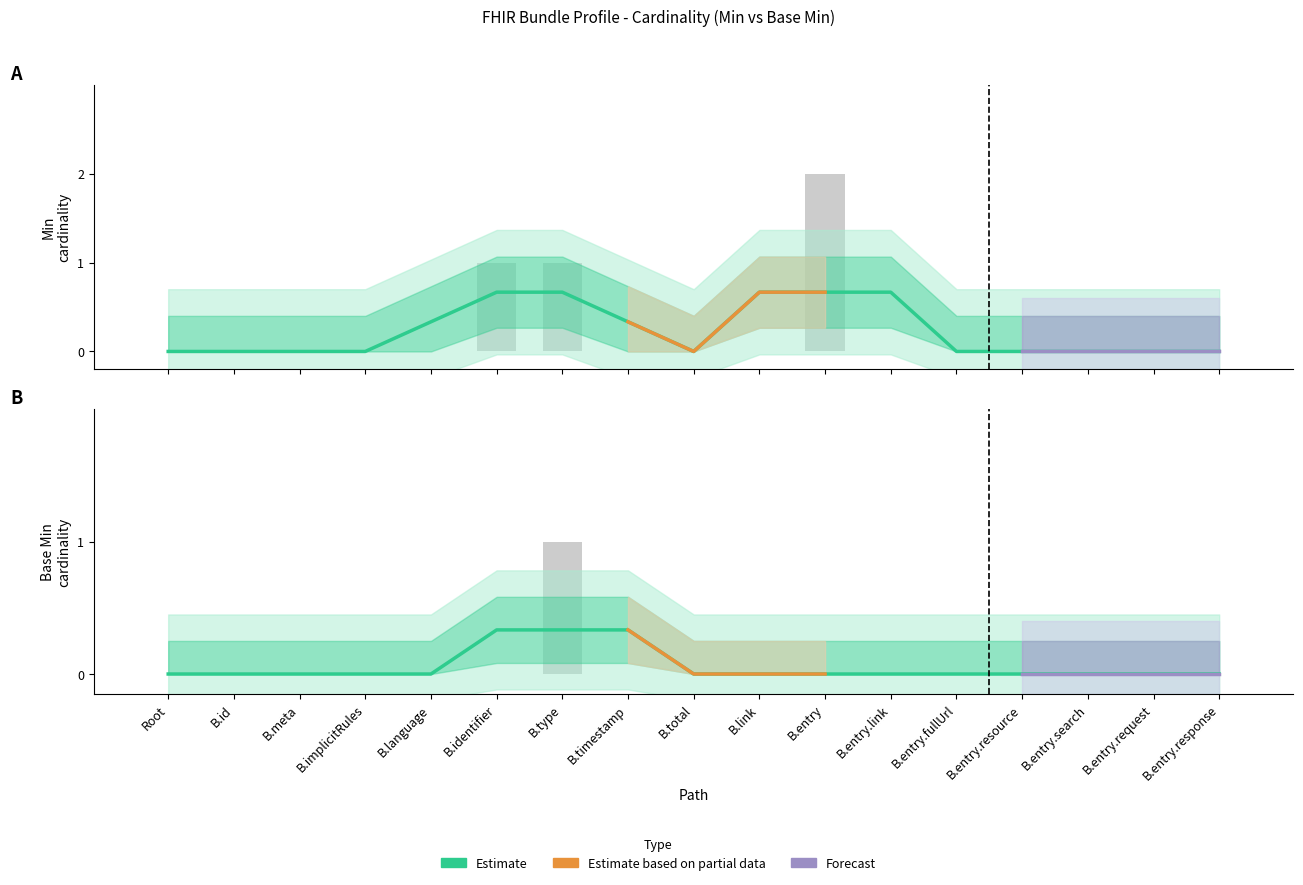

Count the number of categories in the chart.

17